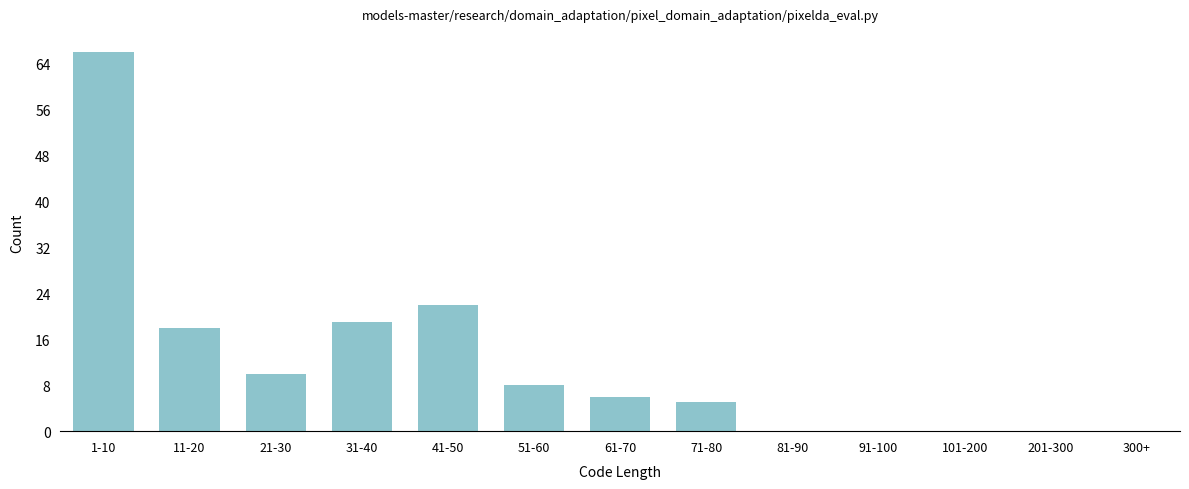

Reading left to right, transcribe all the data shown in this chart.

1-10=66	11-20=18	21-30=10	31-40=19	41-50=22	51-60=8	61-70=6	71-80=5	81-90=0	91-100=0	101-200=0	201-300=0	300+=0